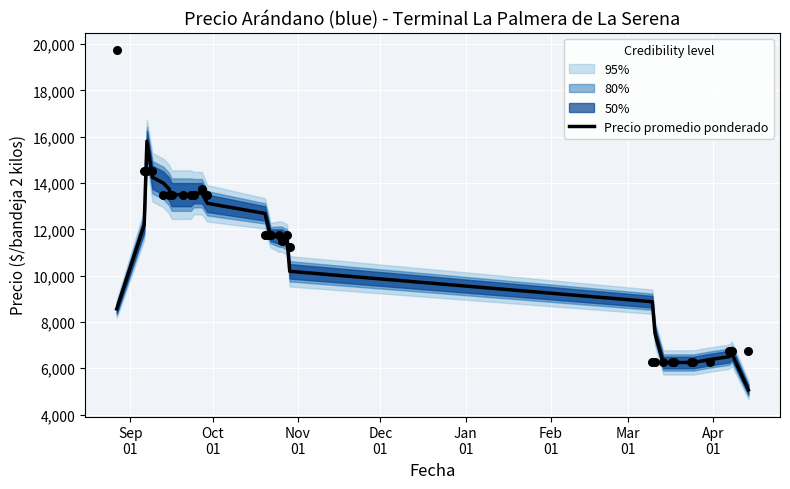

What is the lowest value of the Precio promedio ponderado series?

5062.5